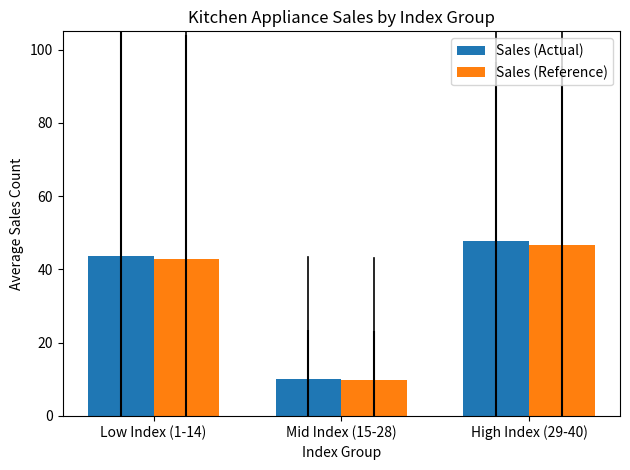

Which series has the largest range (max minus min)?

Sales (Actual)